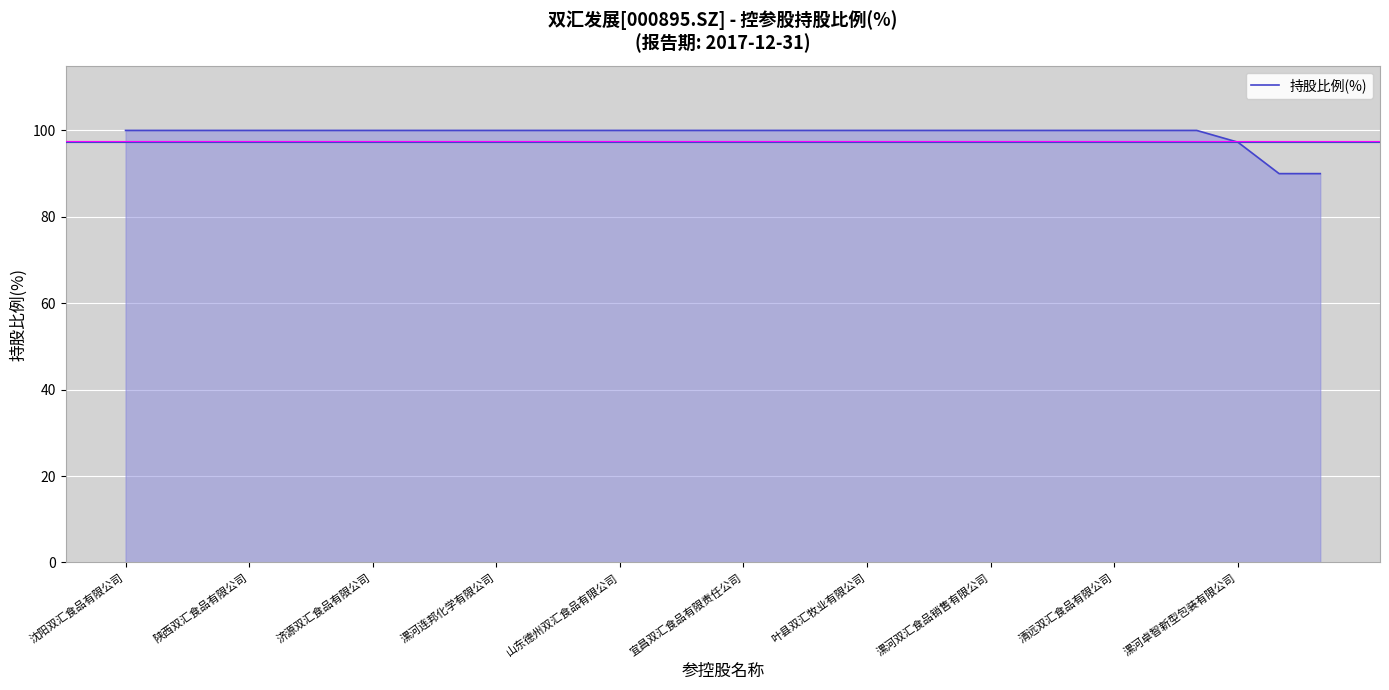

What is the smallest value displayed?

90.0